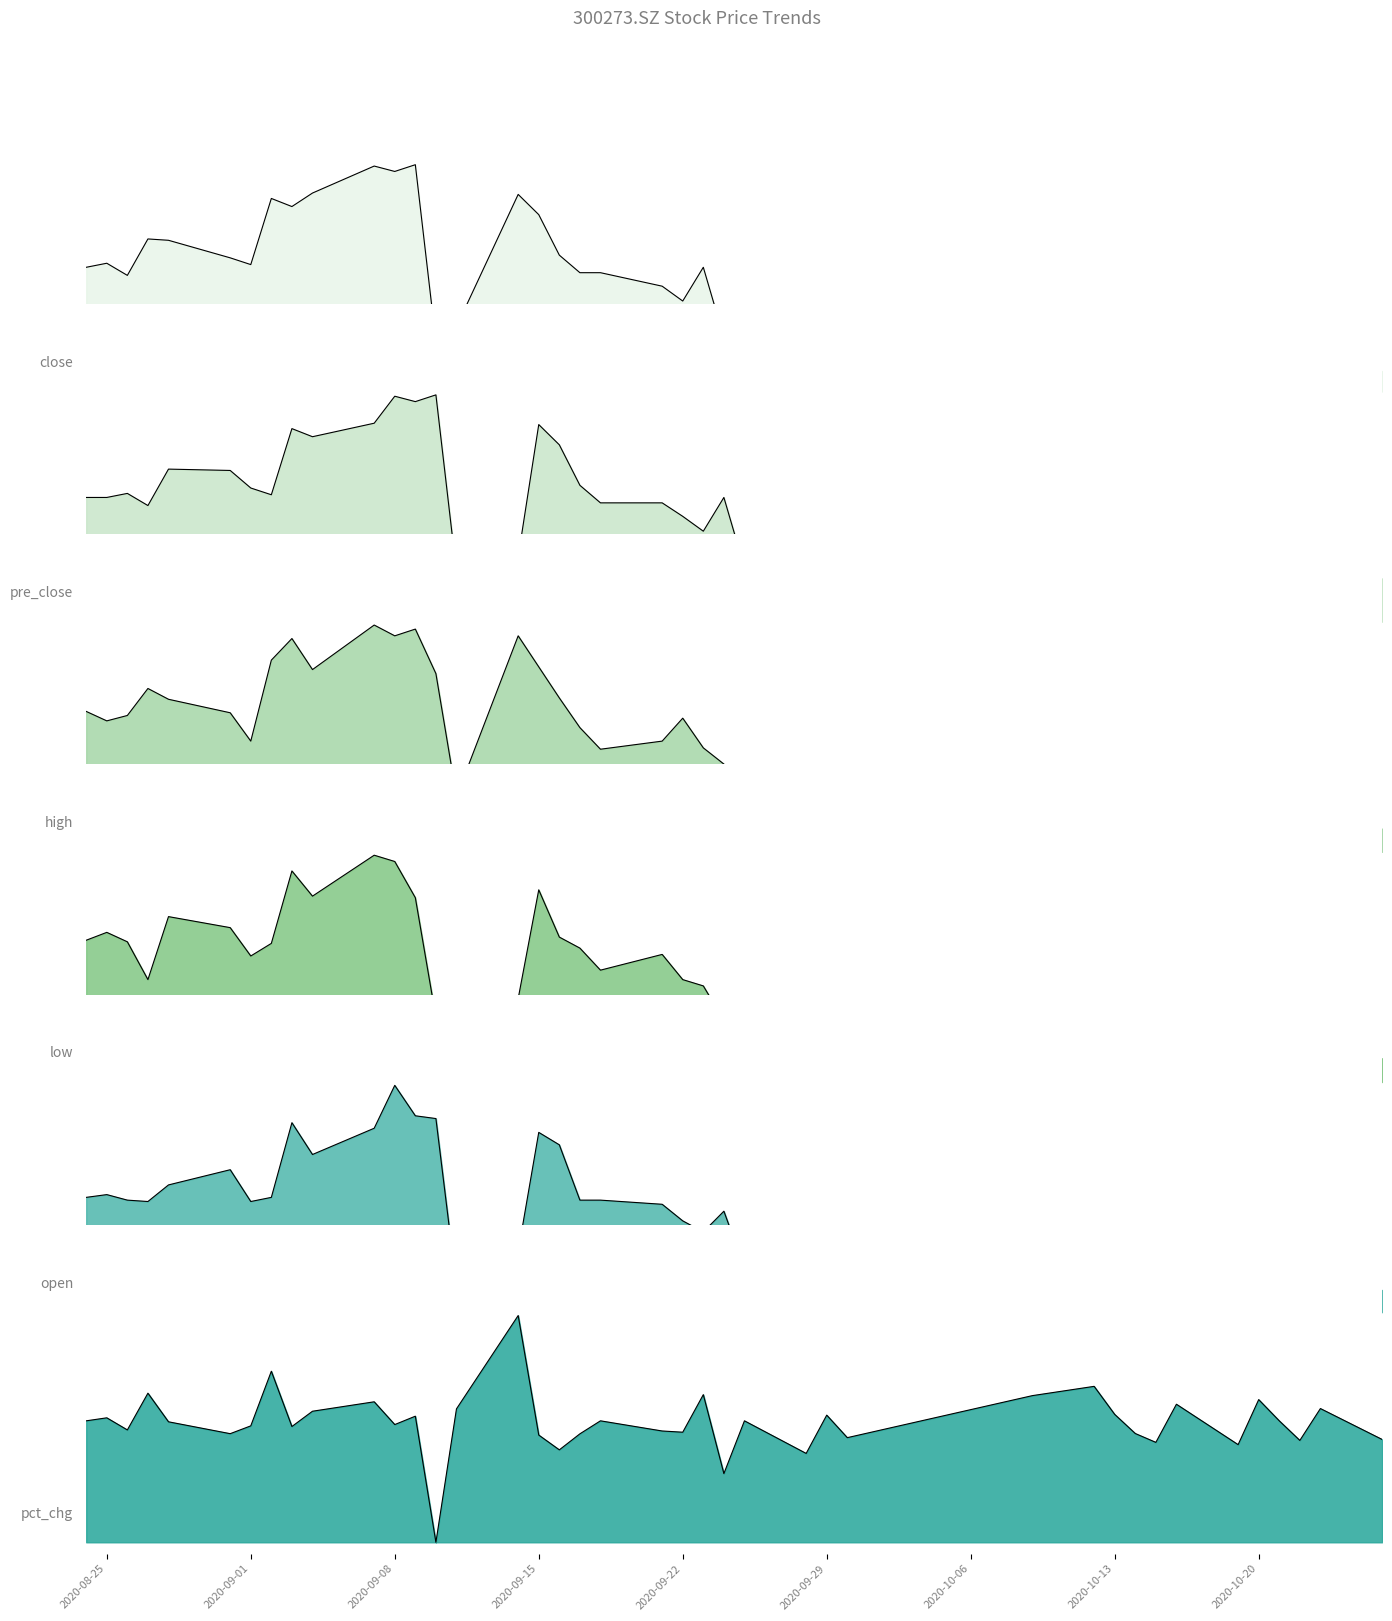

What are all the series names shown in the legend?

close, pre_close, high, low, open, pct_chg